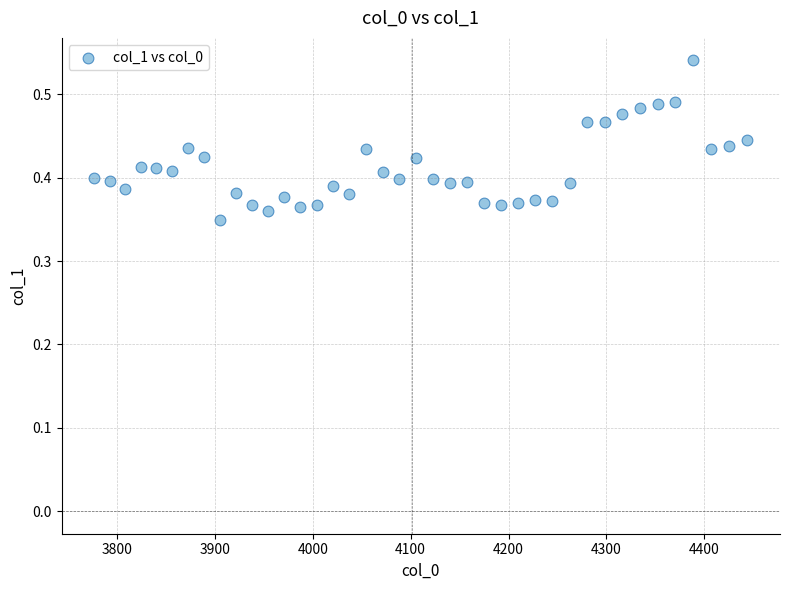

What is the range of X values (max minus min)?

667.4